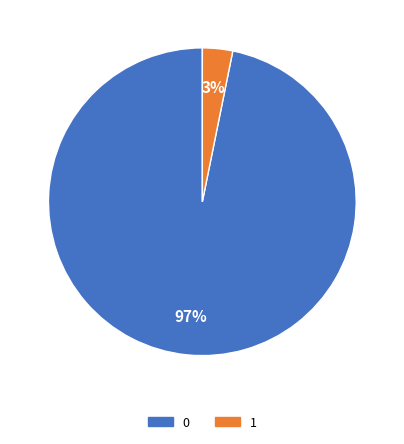

Count the number of slices in the pie.

2